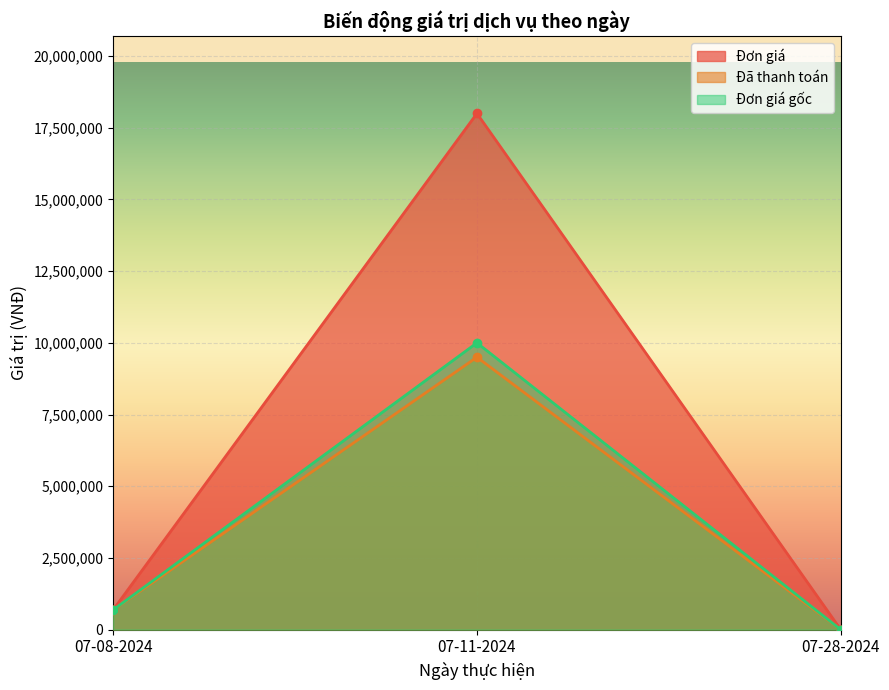

Where does the Đã thanh toán series first go above 688000?

07-11-2024